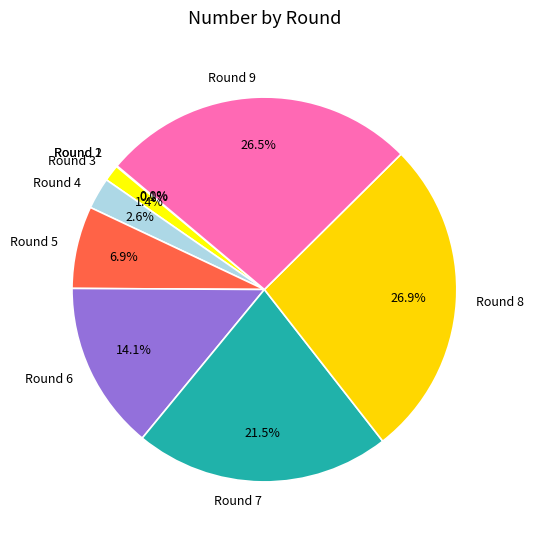

What portion of the pie excludes Round 7?

78.5%